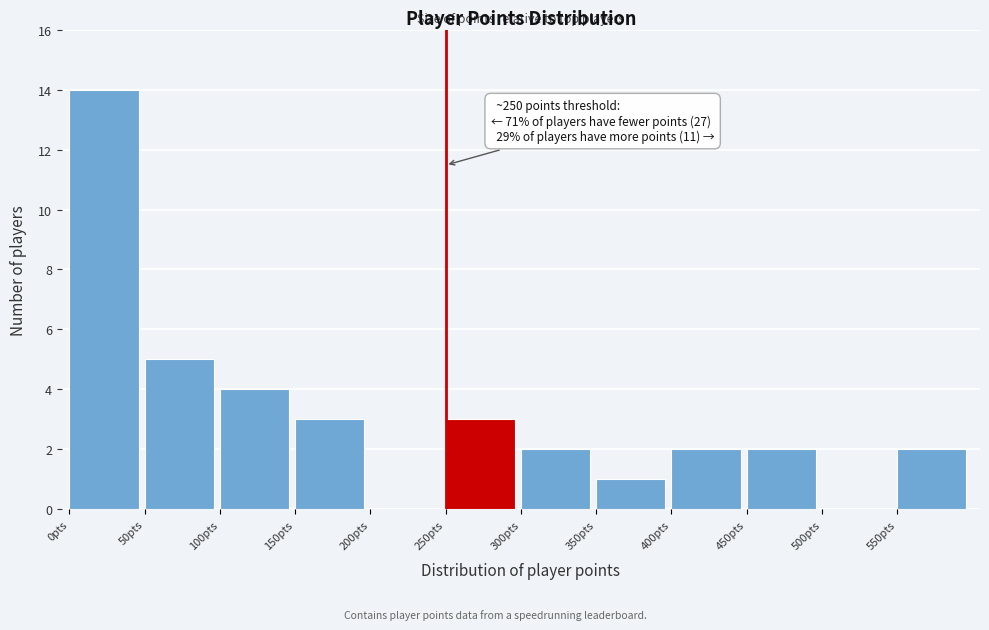

Over which range of the x-axis is the bar tallest?

0 to 50